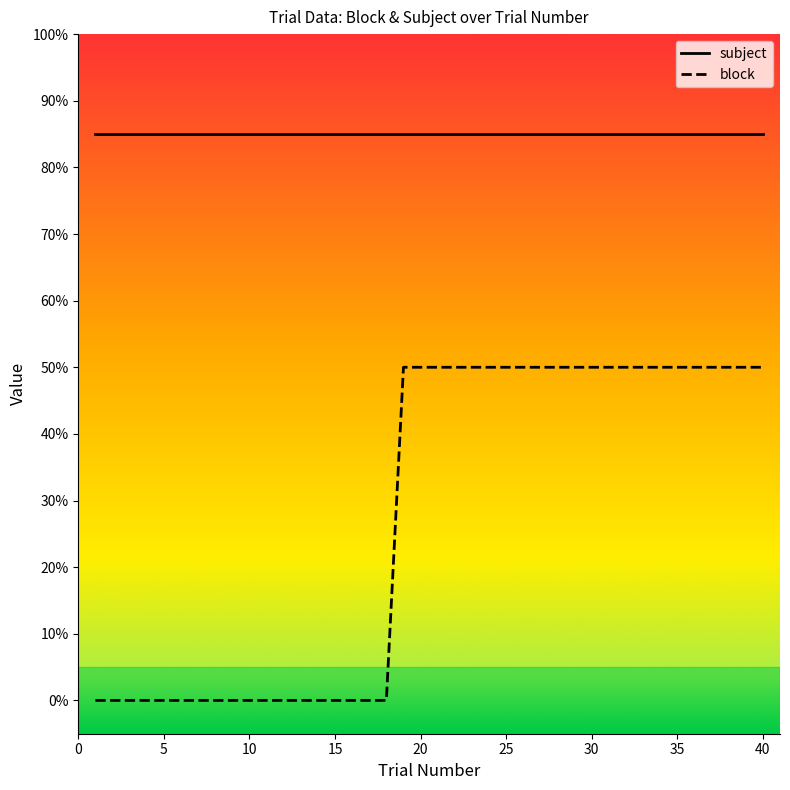

What is the maximum value for block?

50